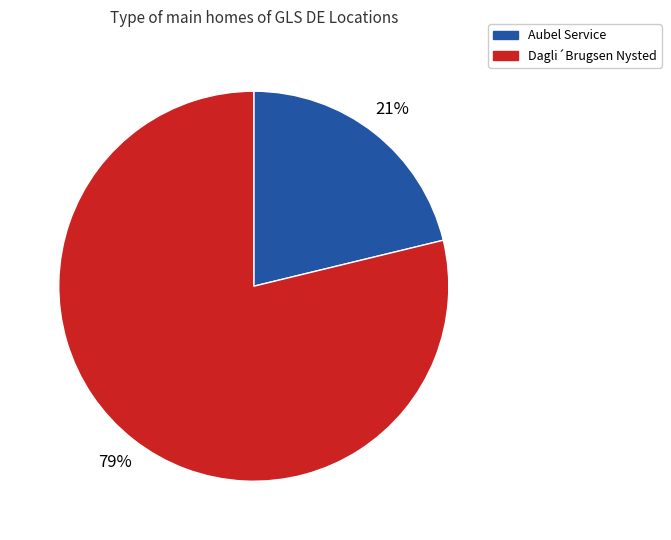

To the nearest percent, what is the difference between the largest and smallest slice percentages?

58%